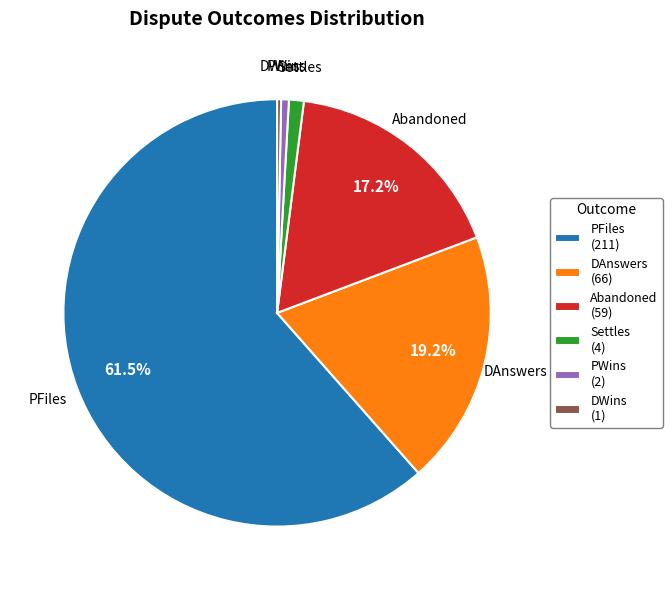

Between PWins (2) and Settles (4), which is larger?

Settles (4)